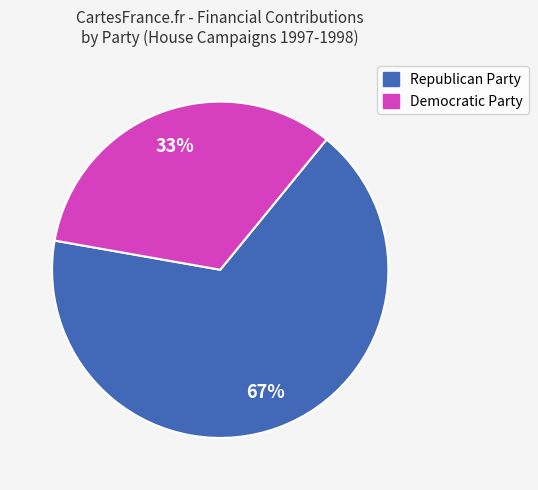

Is there any slice that represents more than half of the pie?

Yes